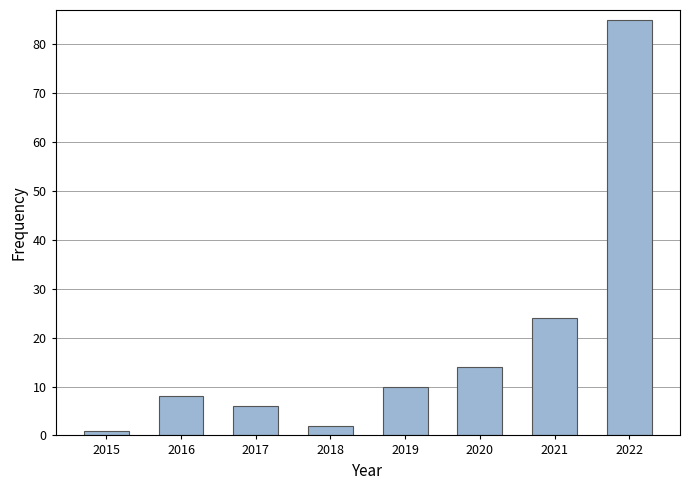

Reading left to right, what are all the values shown in this chart?

2015=1	2016=8	2017=6	2018=2	2019=10	2020=14	2021=24	2022=85